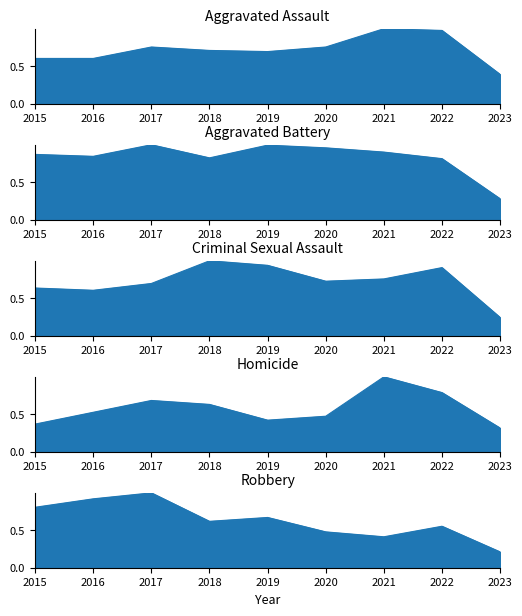

True or false: Robbery_line has more than 2 points higher than both neighbors.

True